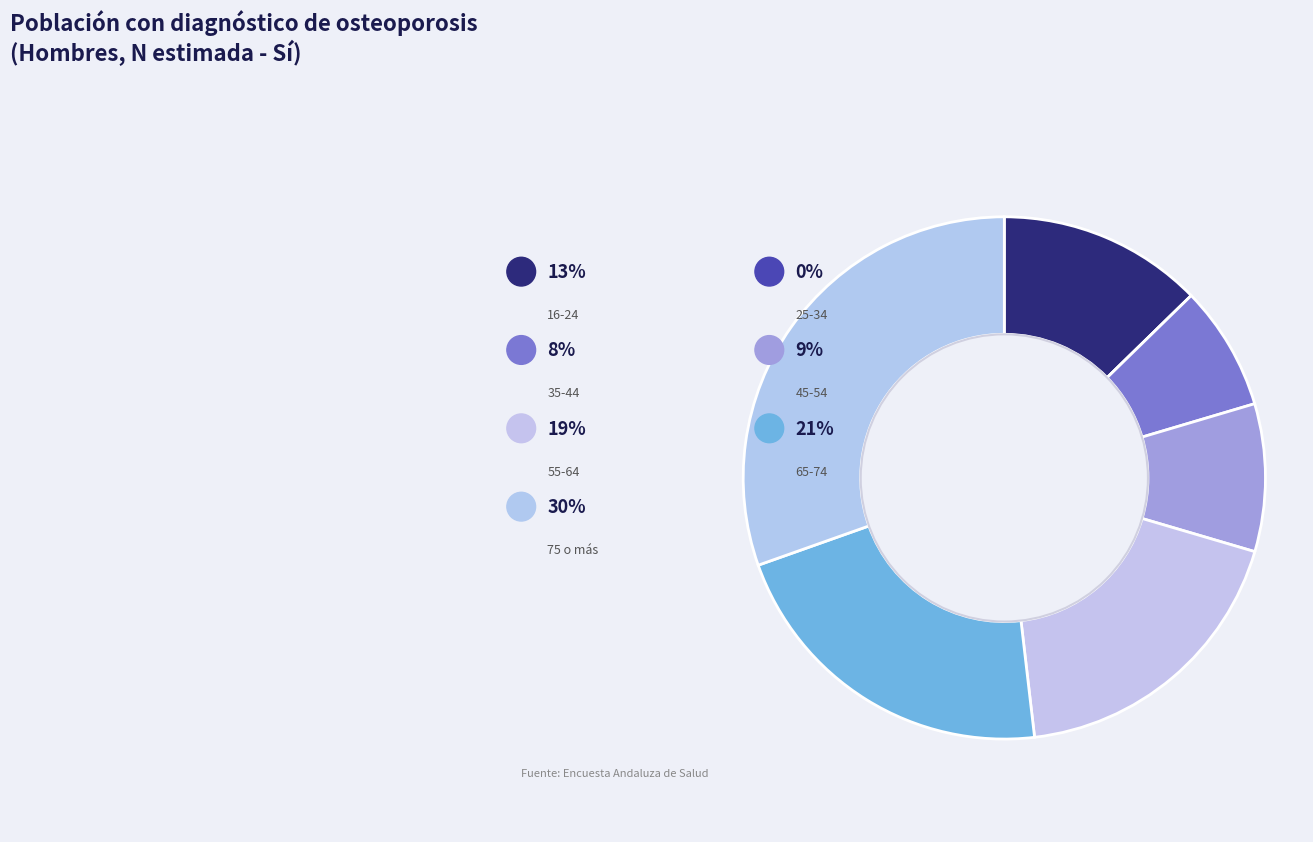

How many segments does this pie chart have?

7